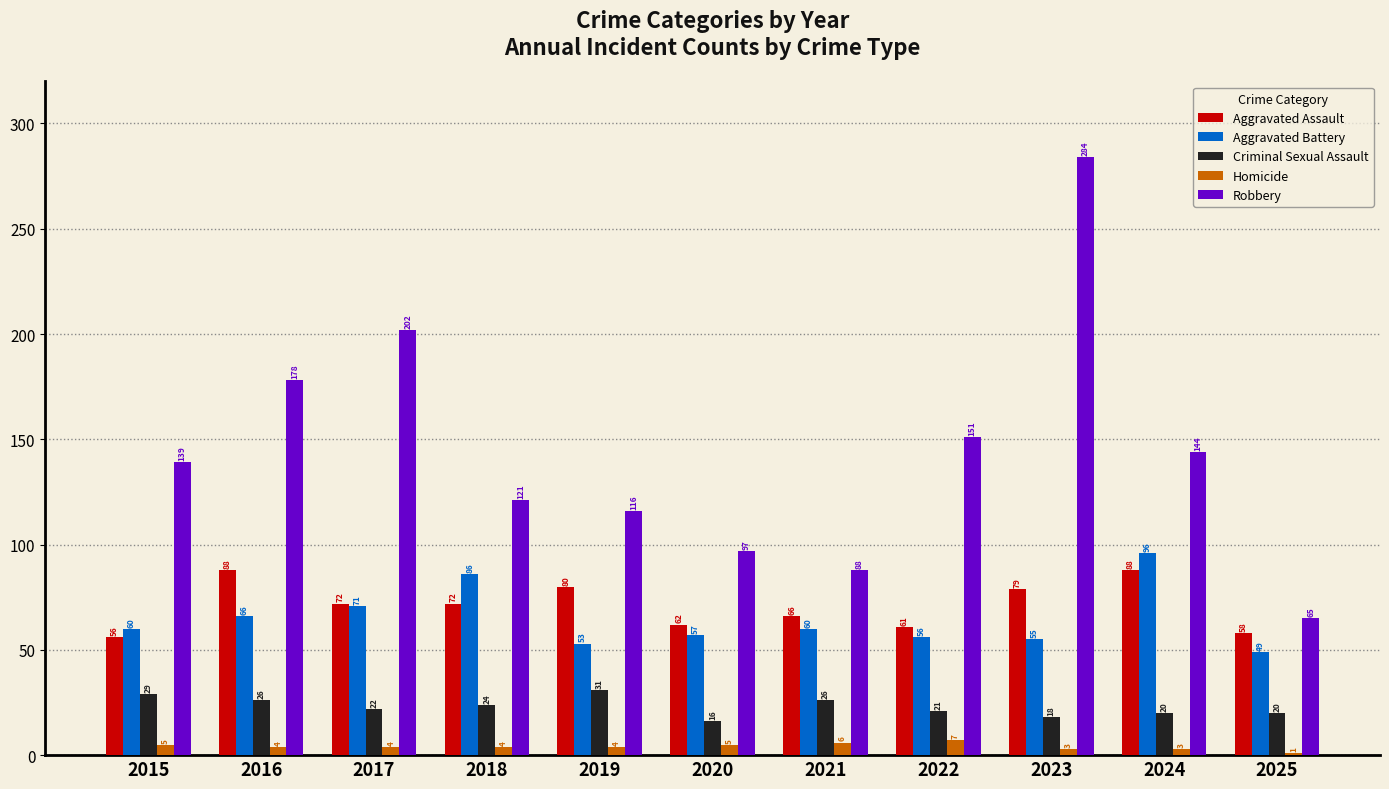

At which category is the sum across all series the highest?

2023